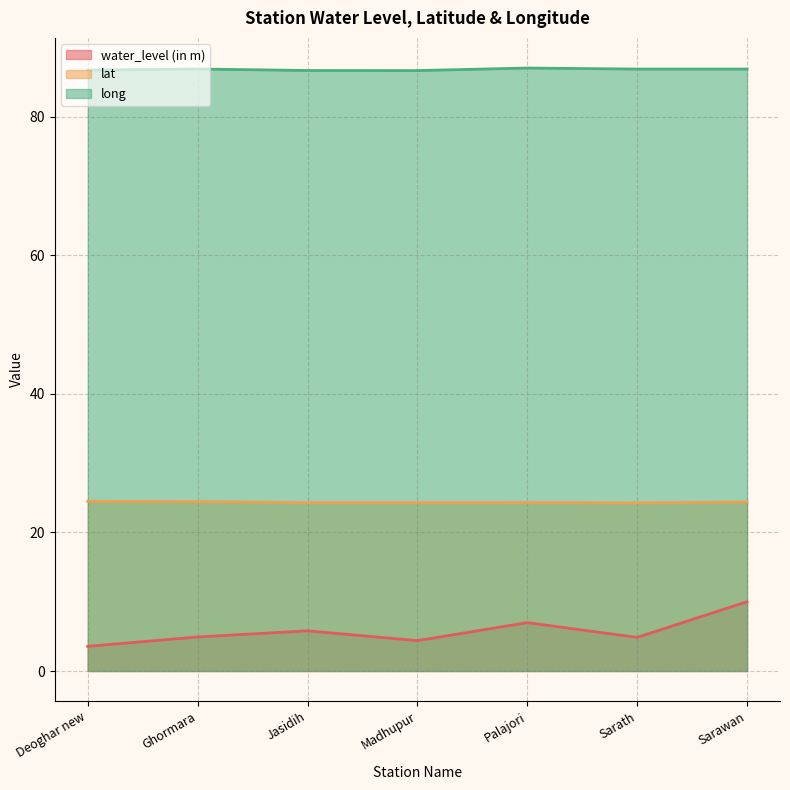

What is the difference between the lat values at Palajori and Ghormara?

0.1